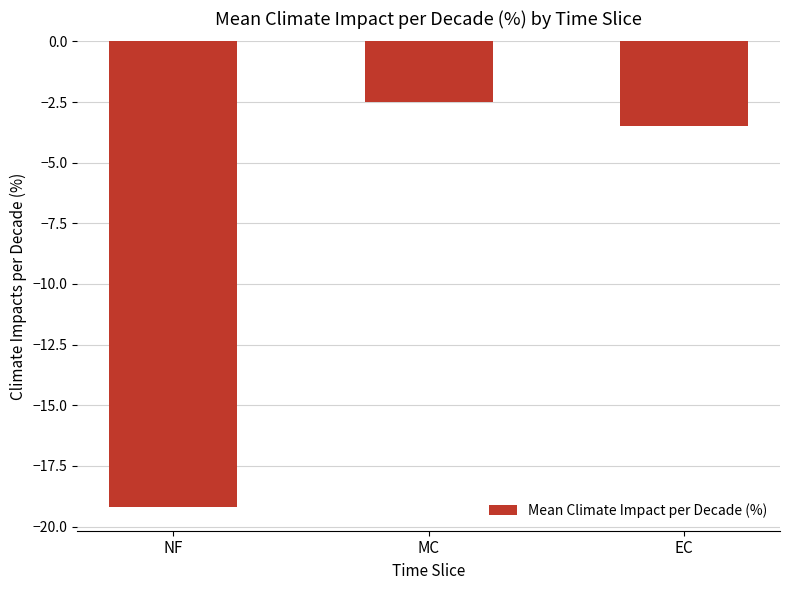

Rank the categories by value from lowest to highest.

NF, EC, MC